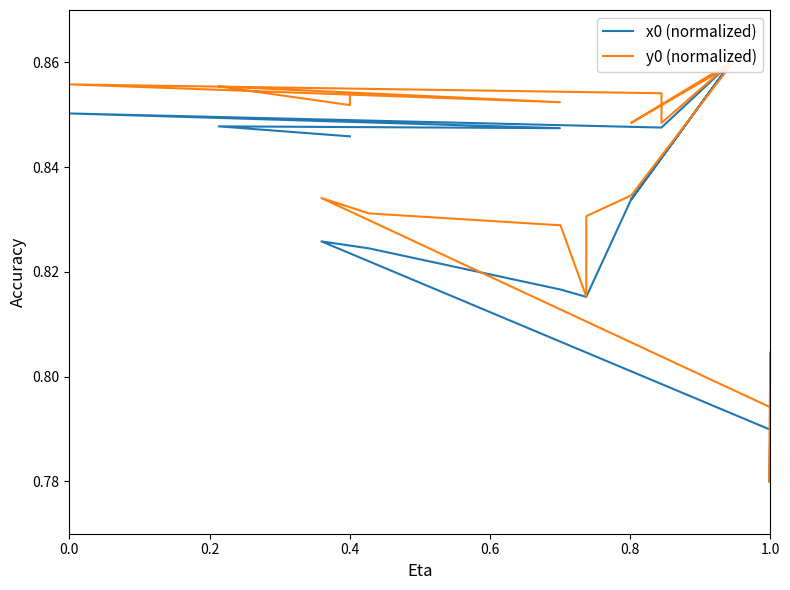

Is the value of y0 (normalized) at 9 greater than the value of x0 (normalized) at 10?

Yes